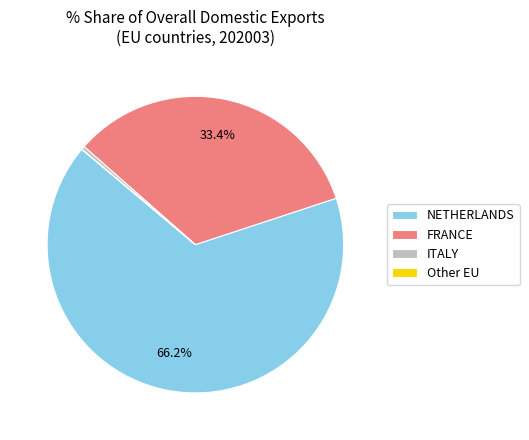

Which slice is the largest?

NETHERLANDS